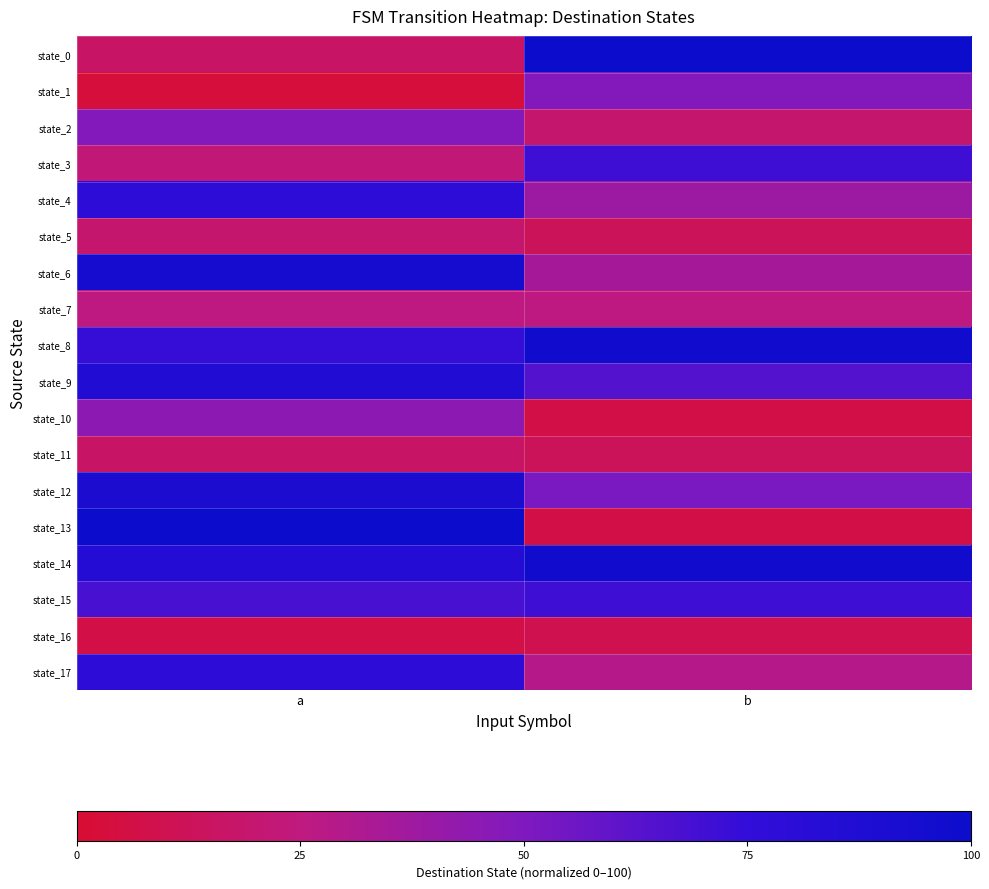

What is the total value across all series at b?

796.8